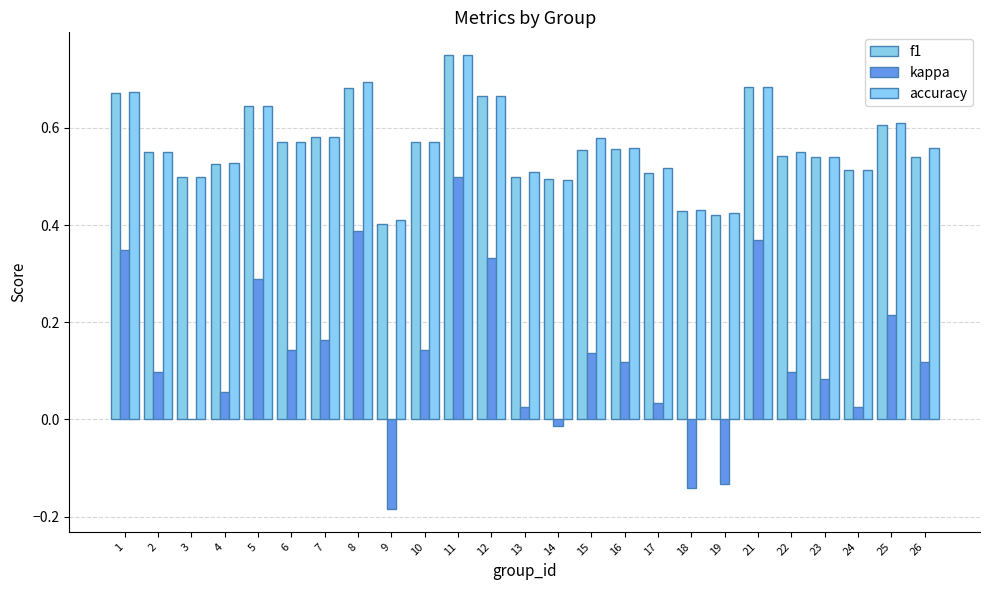

Which series has the largest total across all categories?

accuracy